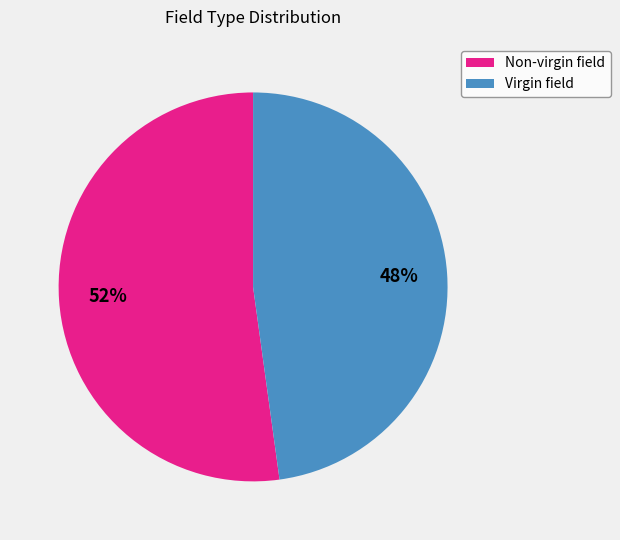

Does Virgin field represent more than half of the total?

No